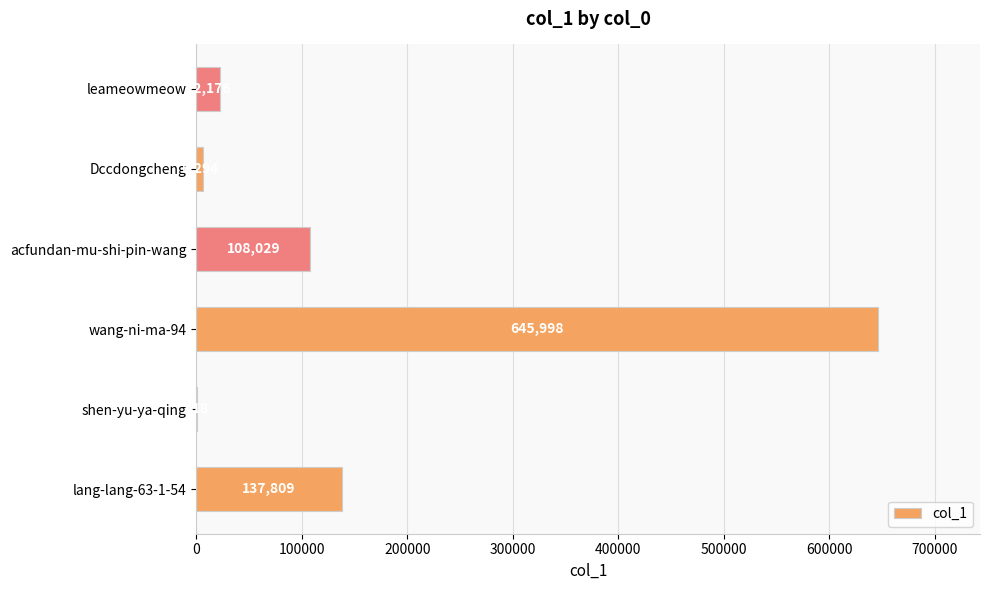

What is the sum of the values at lang-lang-63-1-54 and Dccdongcheng?

144103